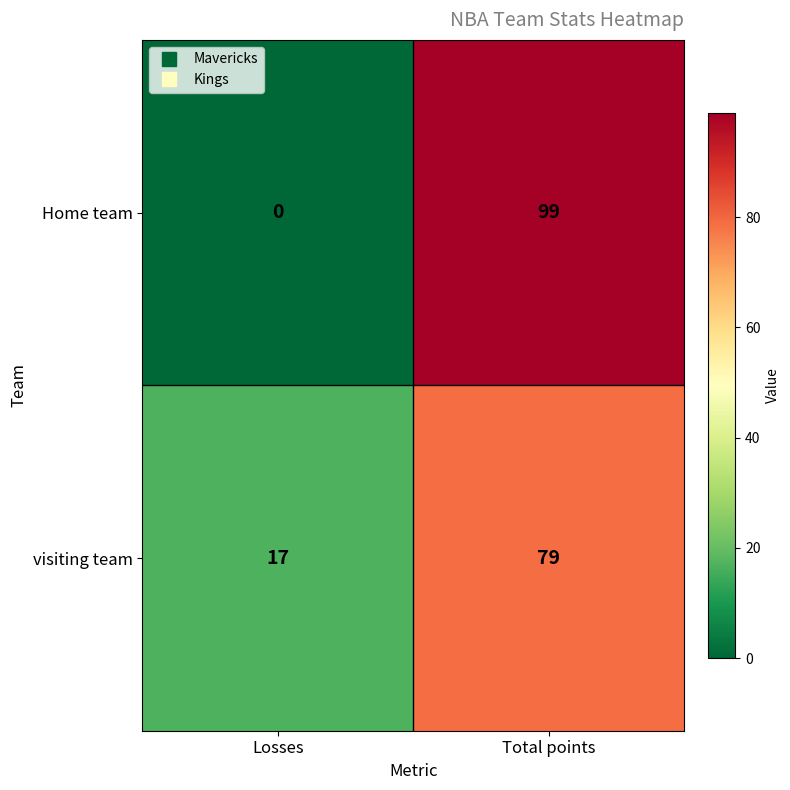

Where is visiting team nearest to the value 48?

Losses